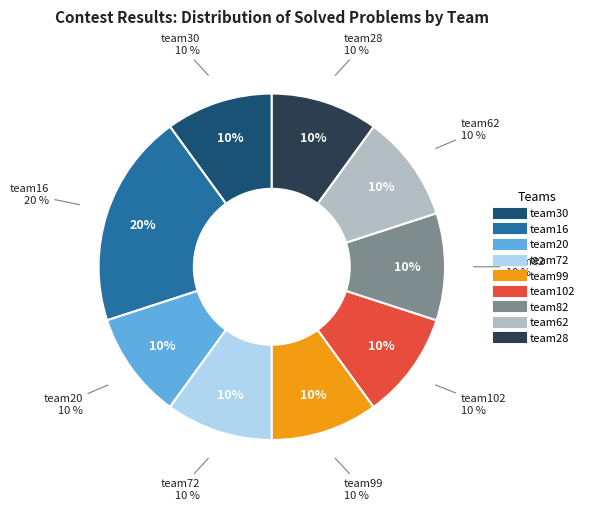

Which category has the smallest portion of the pie?

team30